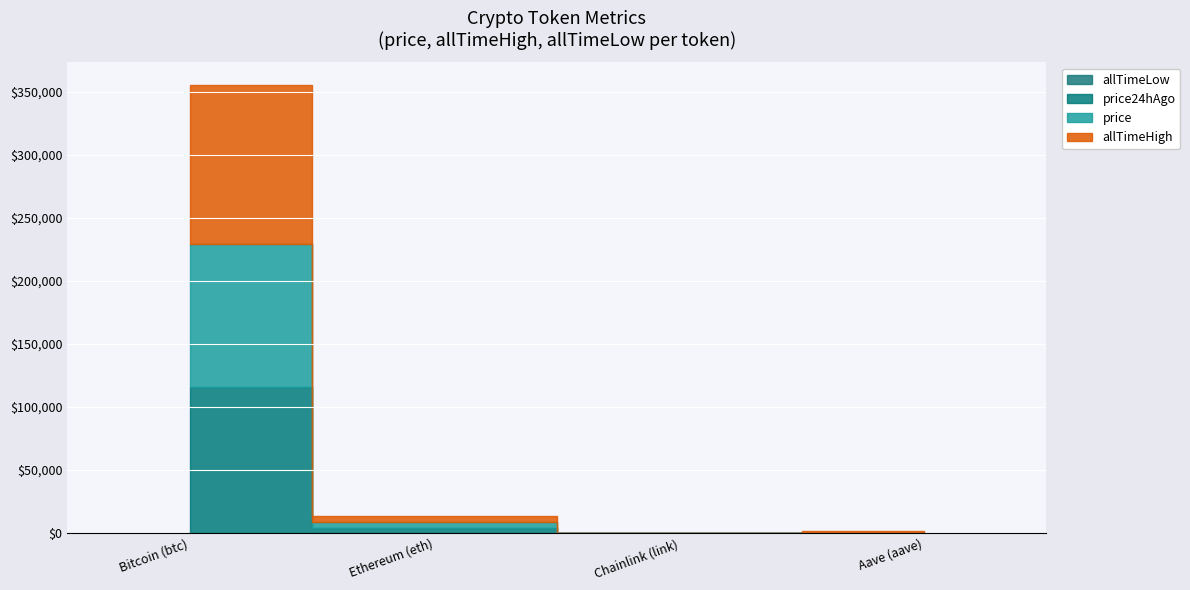

True or false: allTimeLow and price24hAgo intersect in this chart.

False